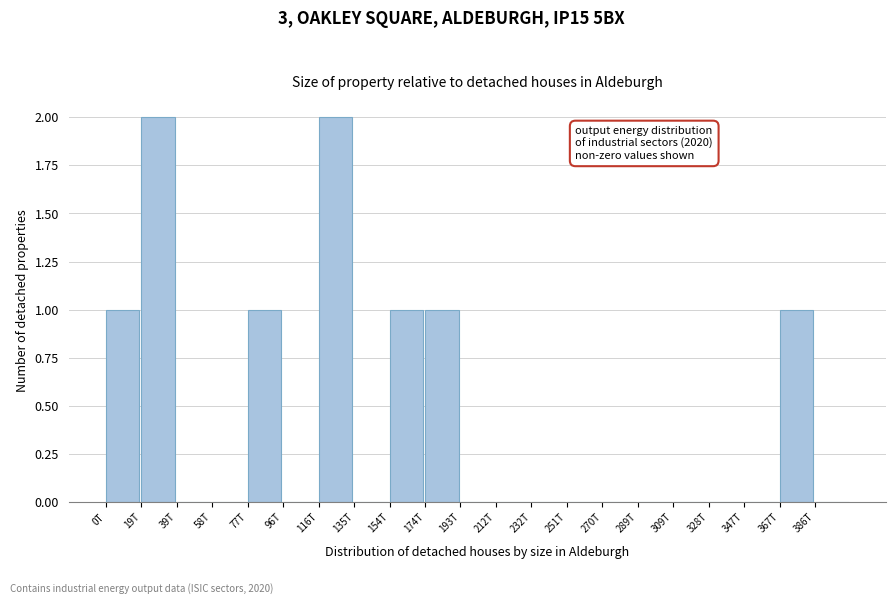

Reading left to right, extract all data points from this chart.

0T=1	19T=2	39T=0	58T=0	77T=1	96T=0	116T=2	135T=0	154T=1	174T=1	193T=0	212T=0	232T=0	251T=0	270T=0	289T=0	309T=0	328T=0	347T=0	367T=1	386T=0